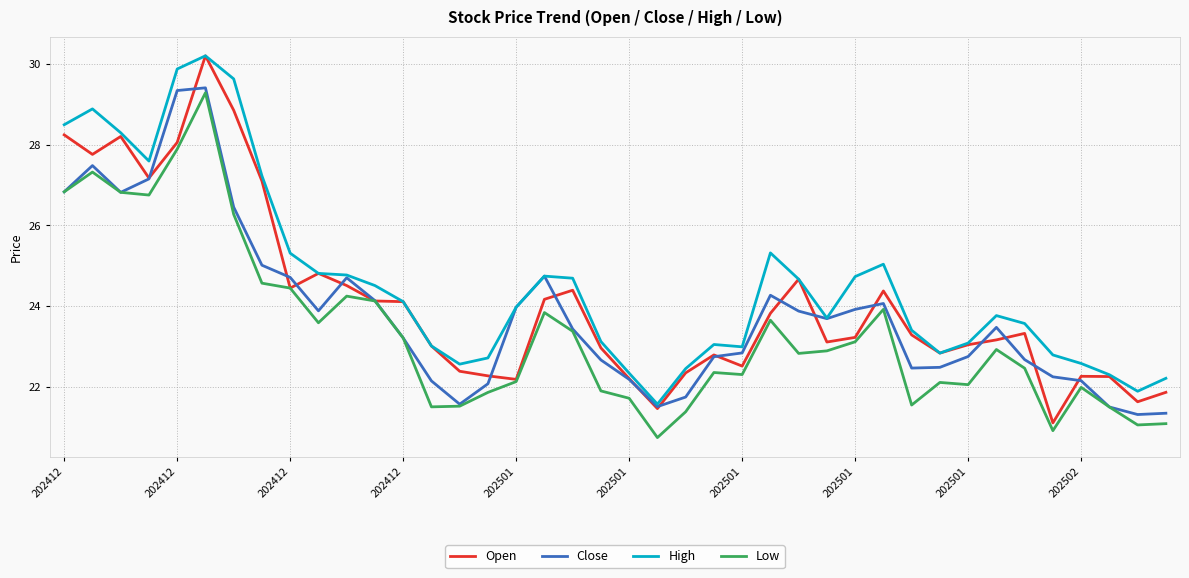

Which series has the largest total across all categories?

High